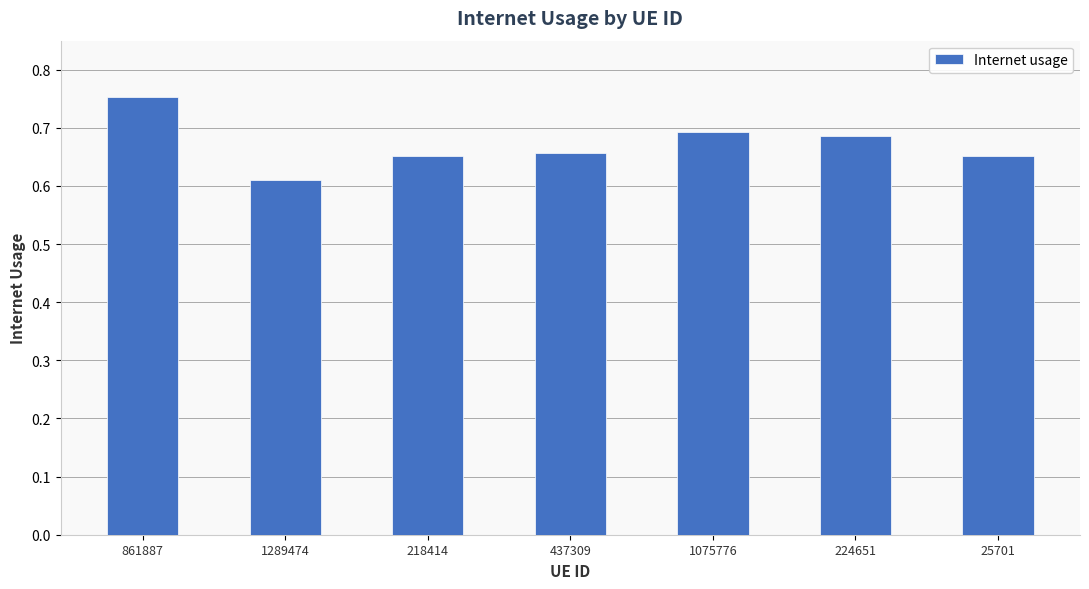

Which has a higher value, 1289474 or 437309?

437309